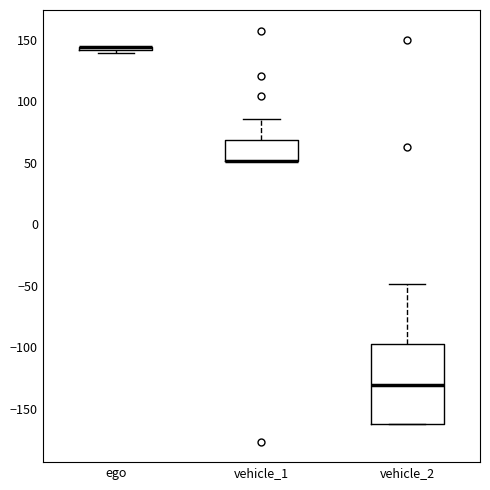

Where is the lower edge of the box for ego on the y-axis? The values are not printed on the chart, so give them approximately, as read against the axis.

140